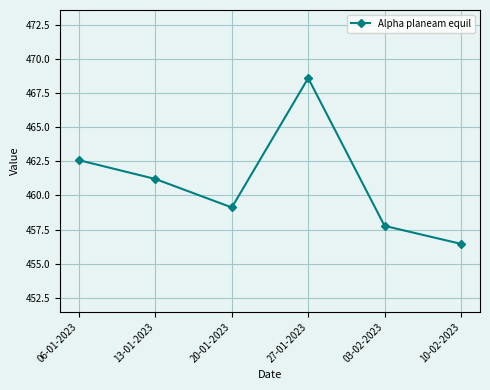

What is the greatest value displayed?

468.6